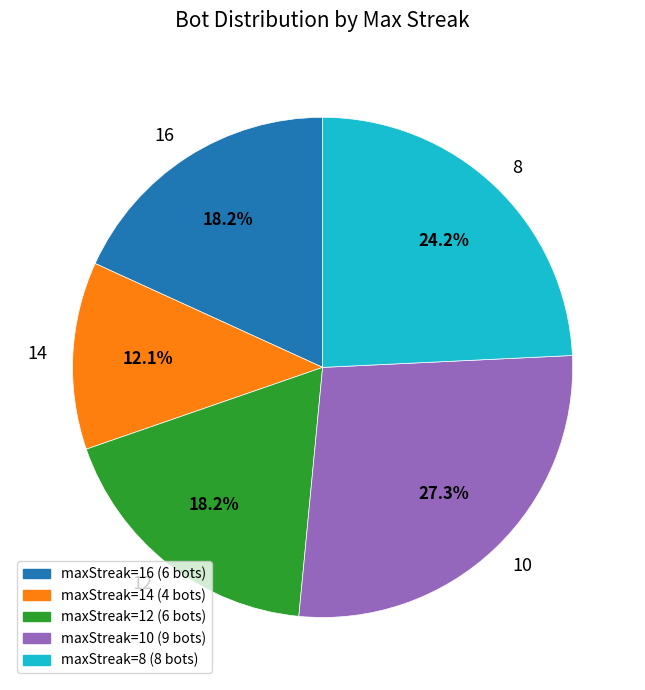

To the nearest percent, what is the average slice percentage?

20%